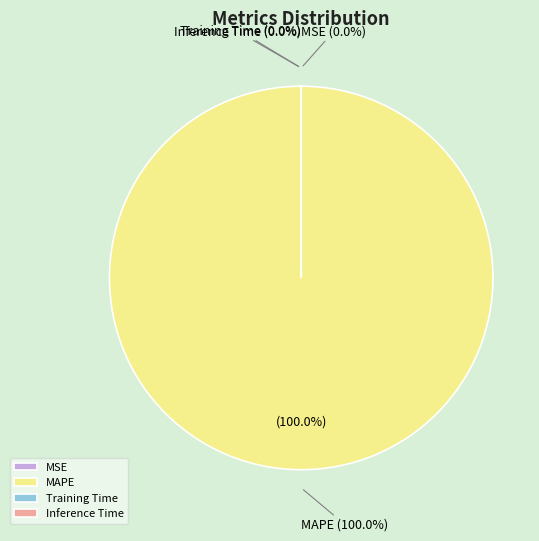

True or false: Training Time accounts for 11% of the total.

False